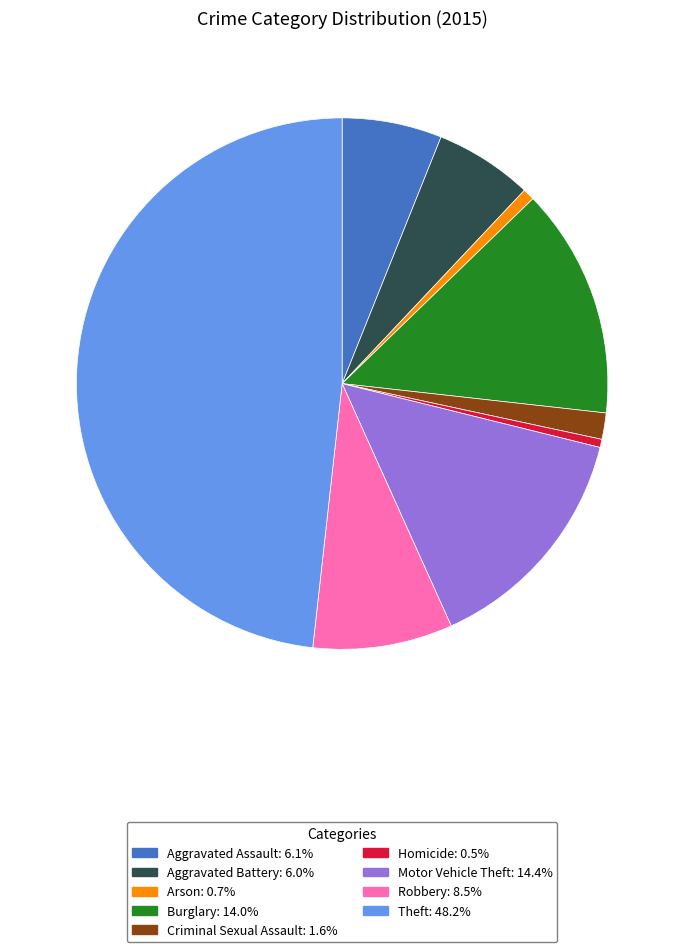

Do Criminal Sexual Assault and Motor Vehicle Theft together represent more than half of the pie?

No